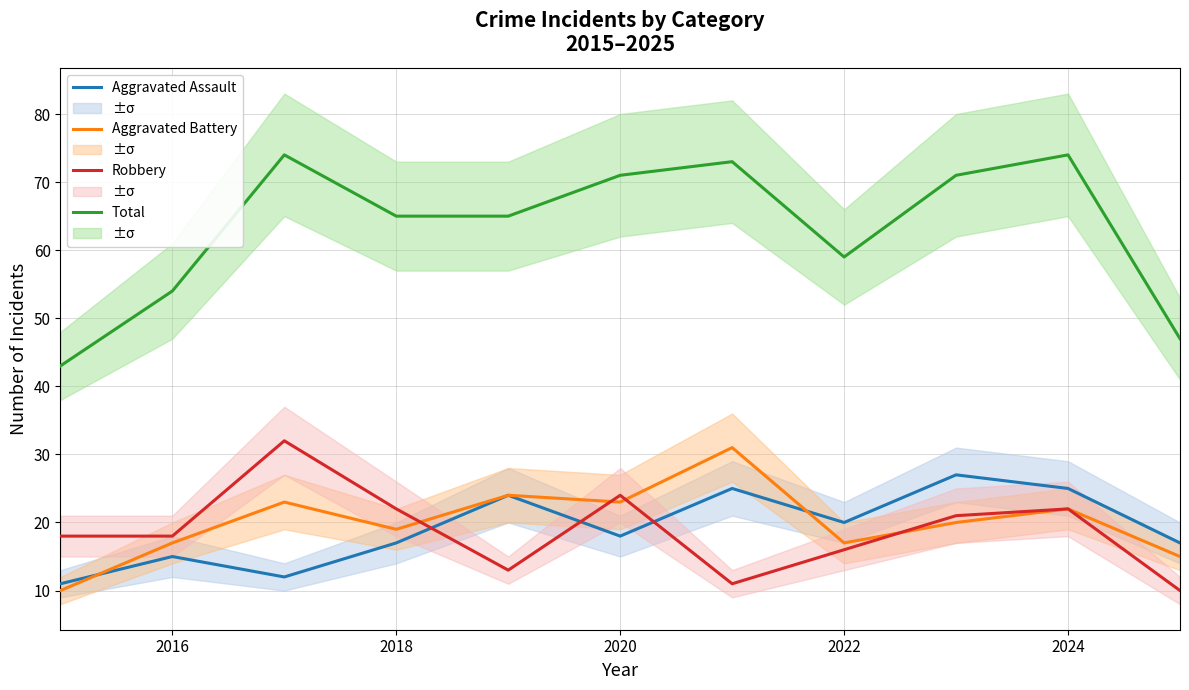

True or false: Total and Aggravated Battery intersect in this chart.

False